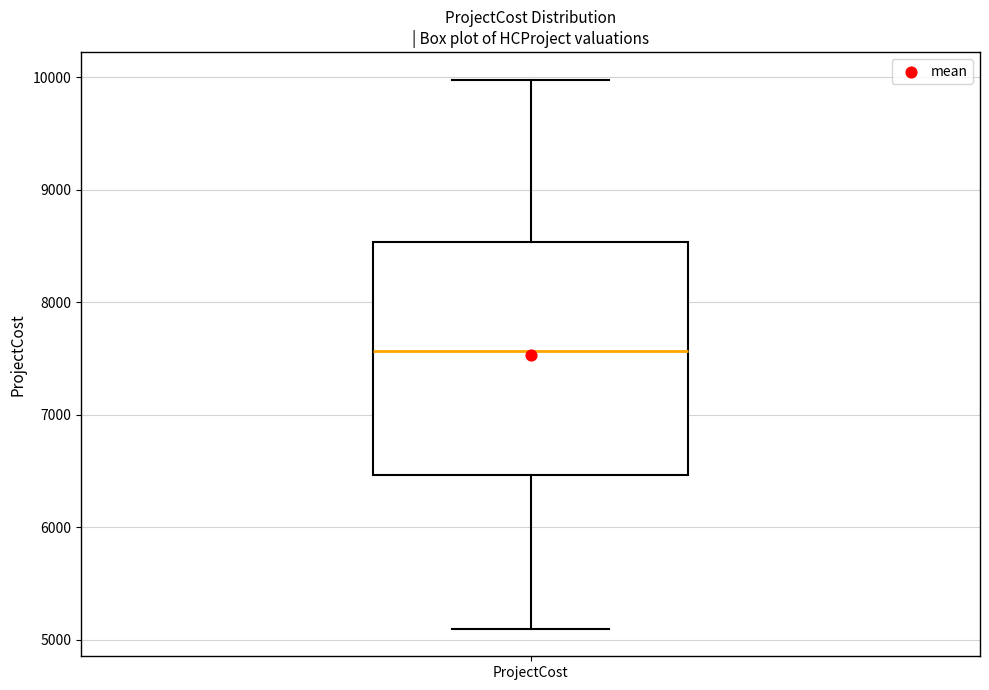

Where is the upper edge of the box for ProjectCost on the y-axis? The values are not printed on the chart, so give them approximately, as read against the axis.

8500